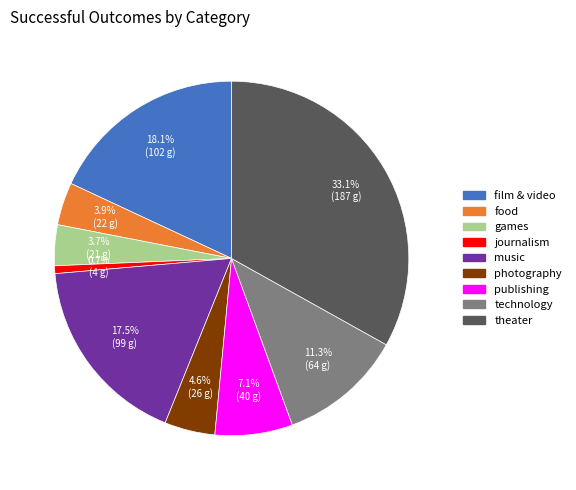

Which category has the biggest portion of the pie?

theater